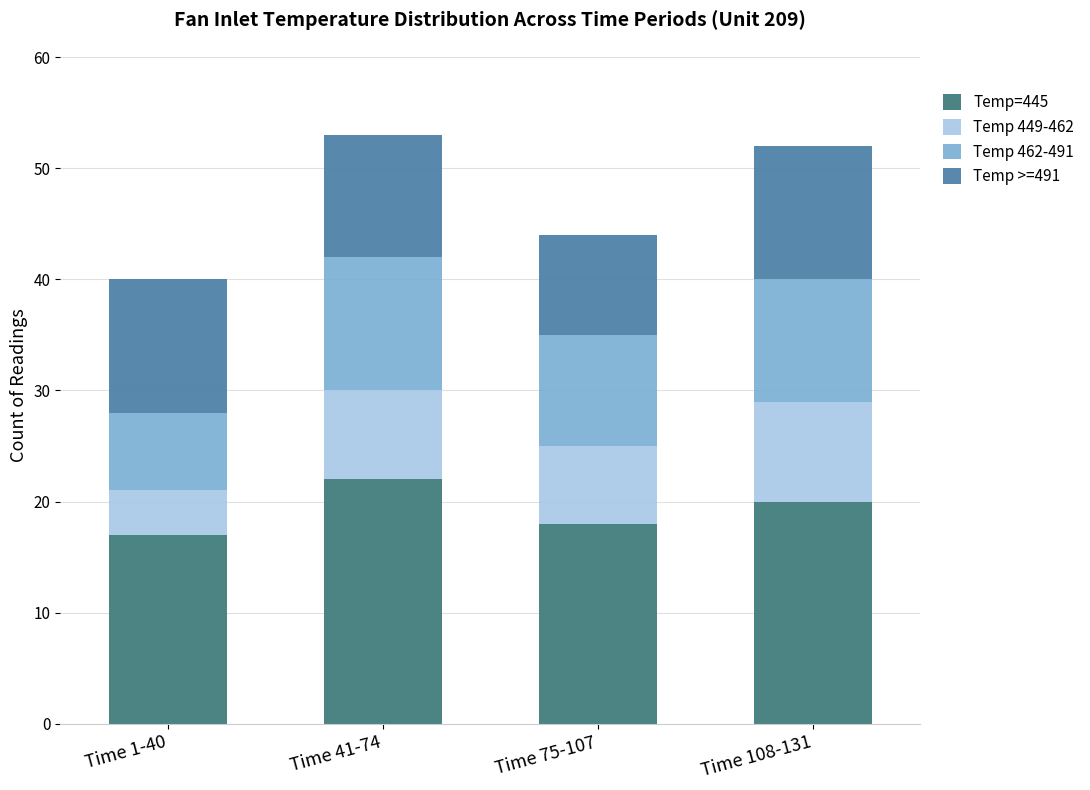

Count the number of data series in this chart.

4